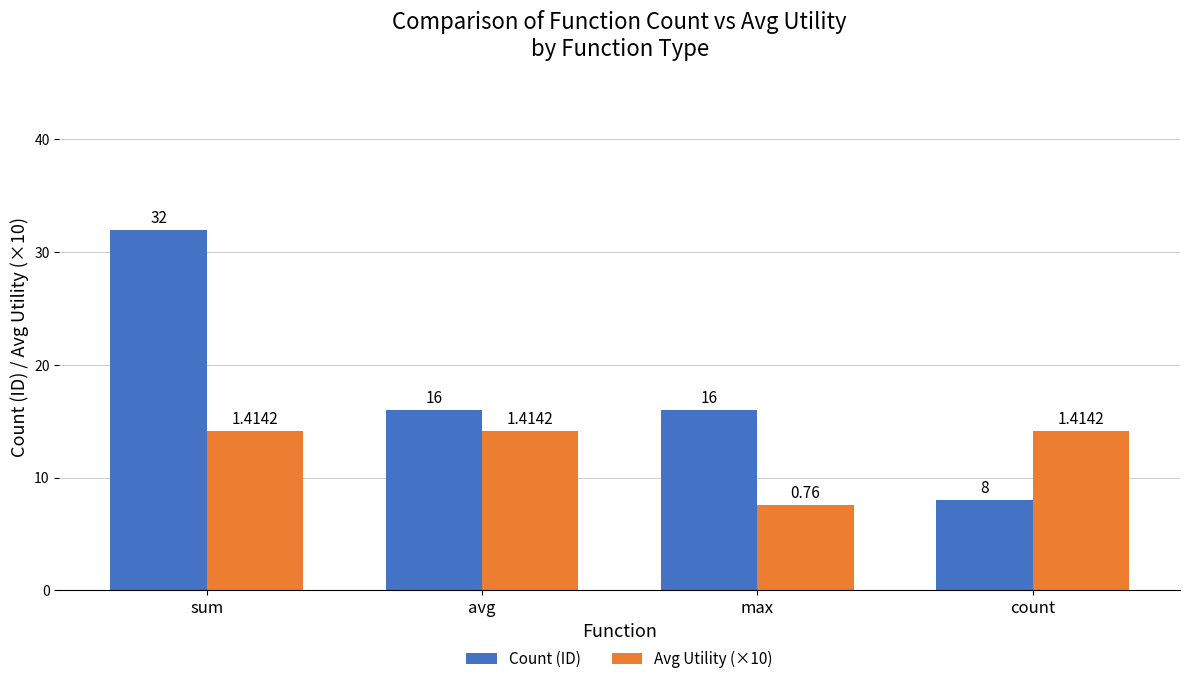

Which series has the widest spread of values?

Count (ID)